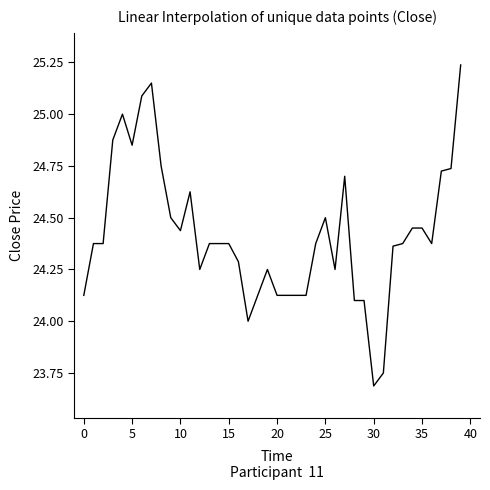

What is the smallest value displayed?

23.7